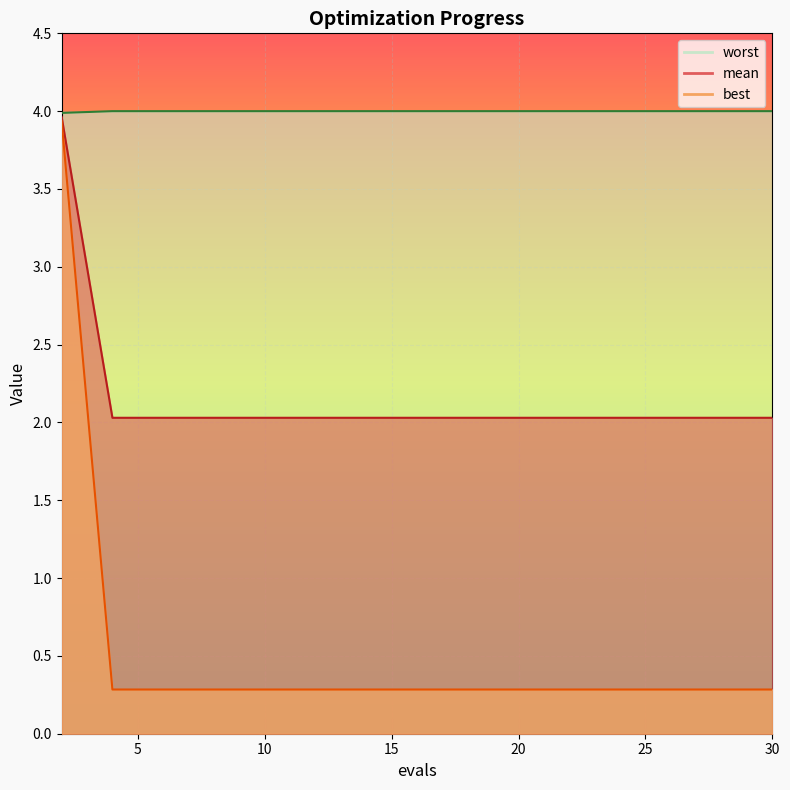

At how many categories does at least one series exceed 0?

15